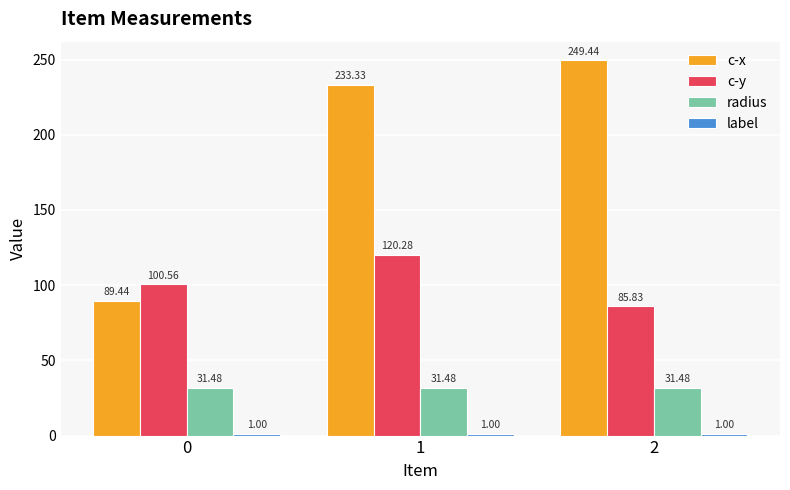

Which series has the largest range (max minus min)?

c-x